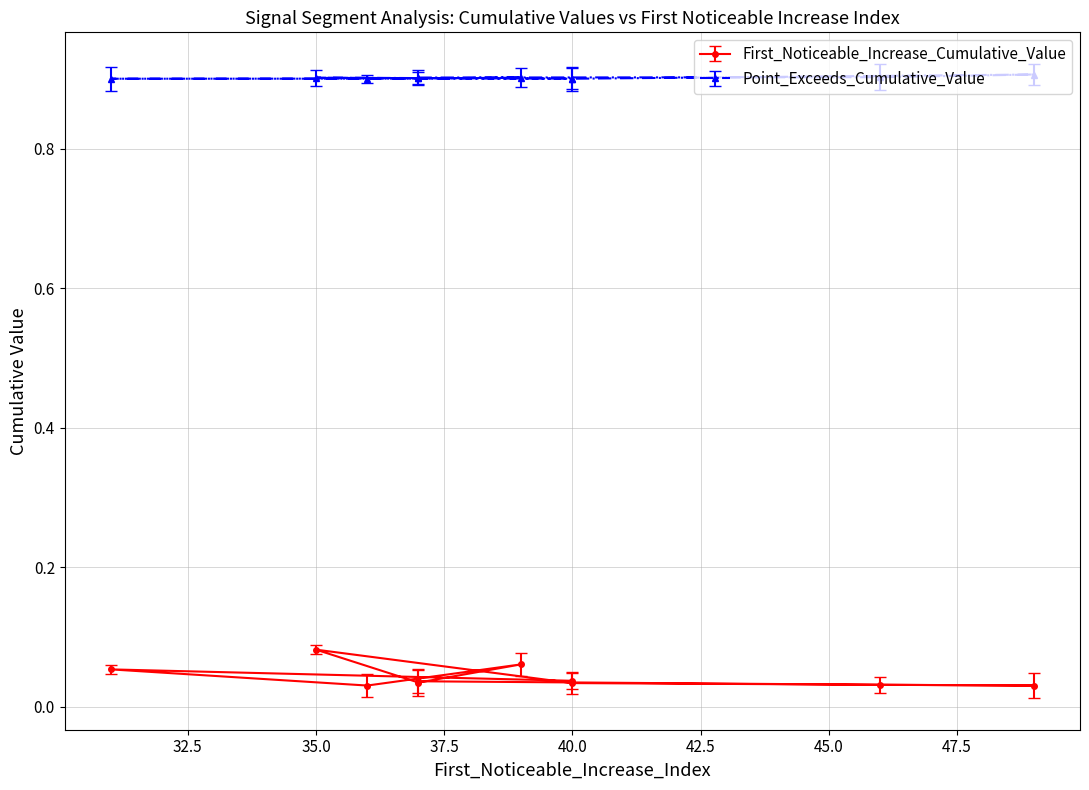

At which category is the sum across all series the highest?

35